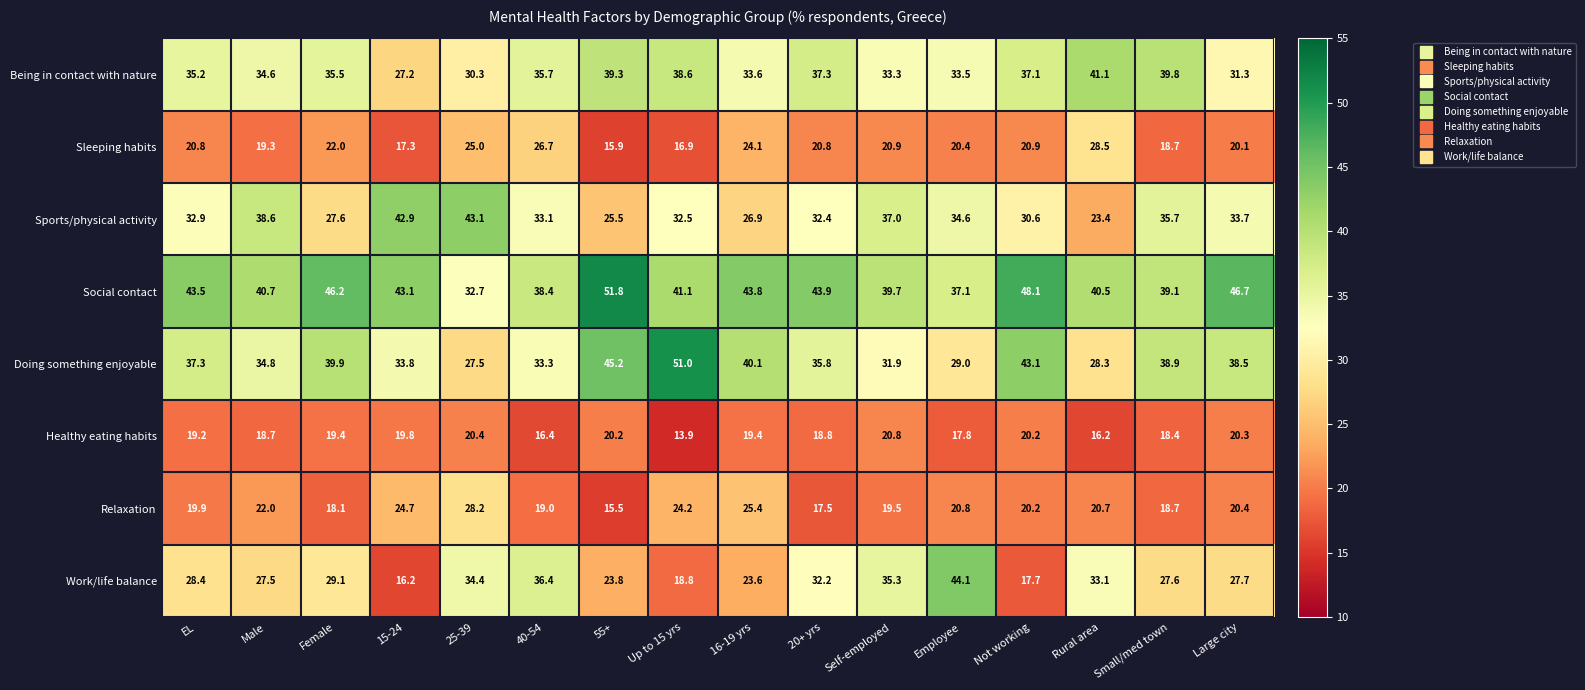

Count the number of categories in the chart.

16